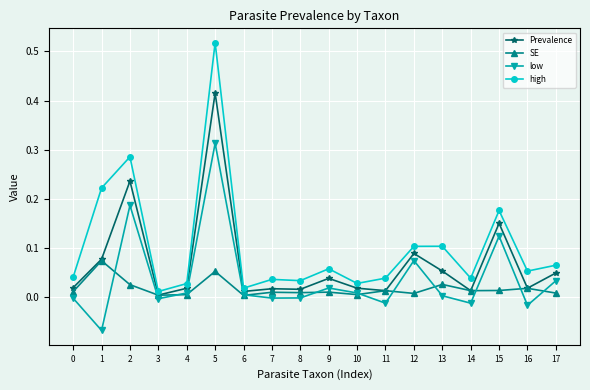

Between 12 and 13, which series saw the biggest shift?

low